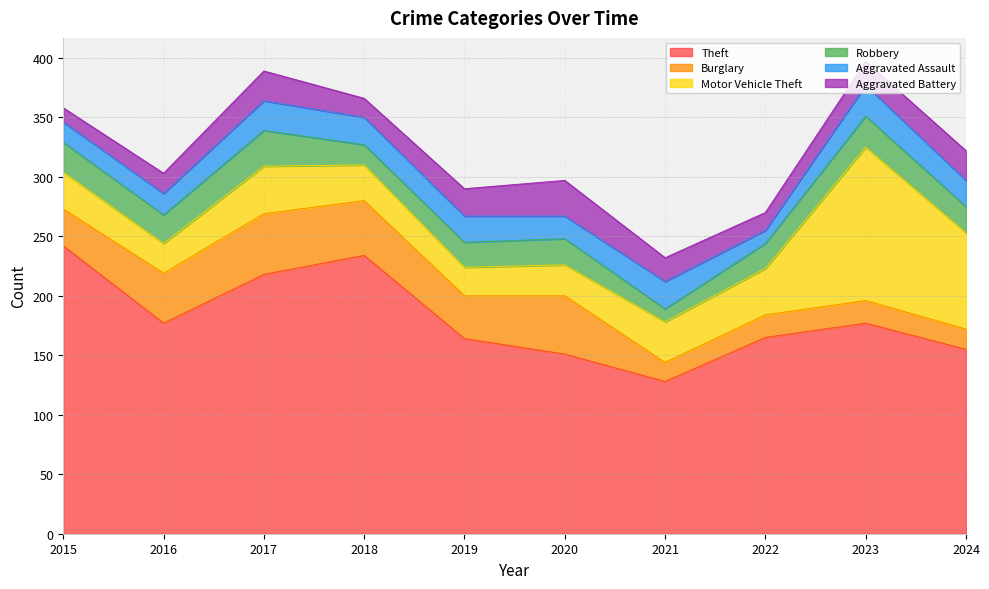

At how many categories does at least one series exceed 72?

10